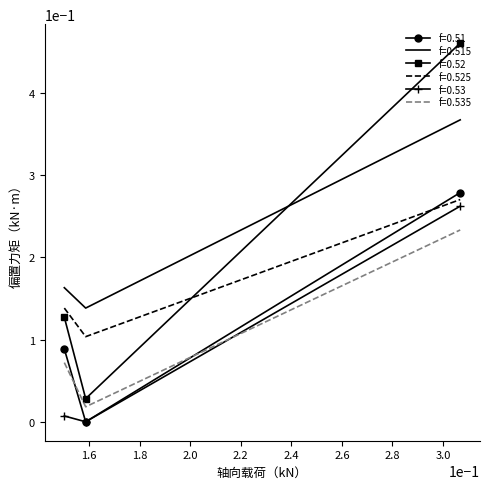

Which series has the largest range (max minus min)?

f=0.52